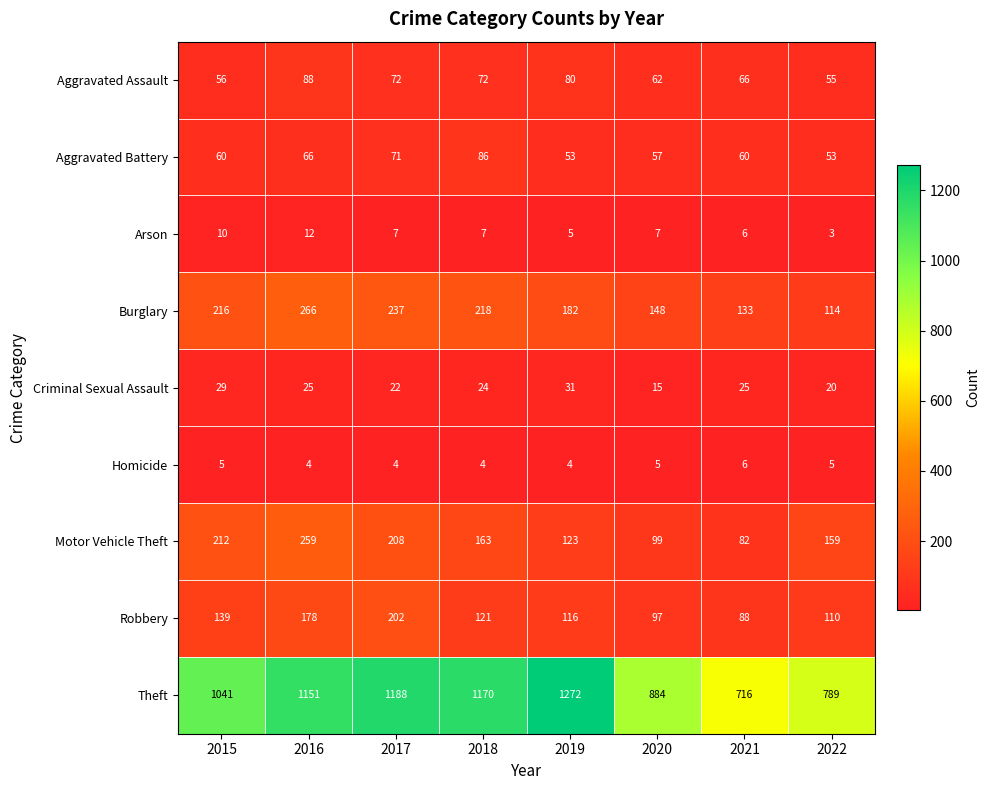

What is the sum of all Criminal Sexual Assault values?

191